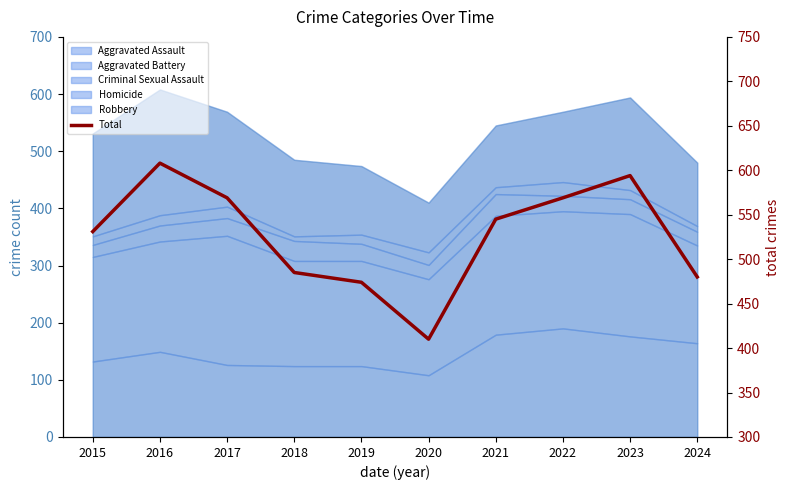

At which label is the value closest to 509?

2015